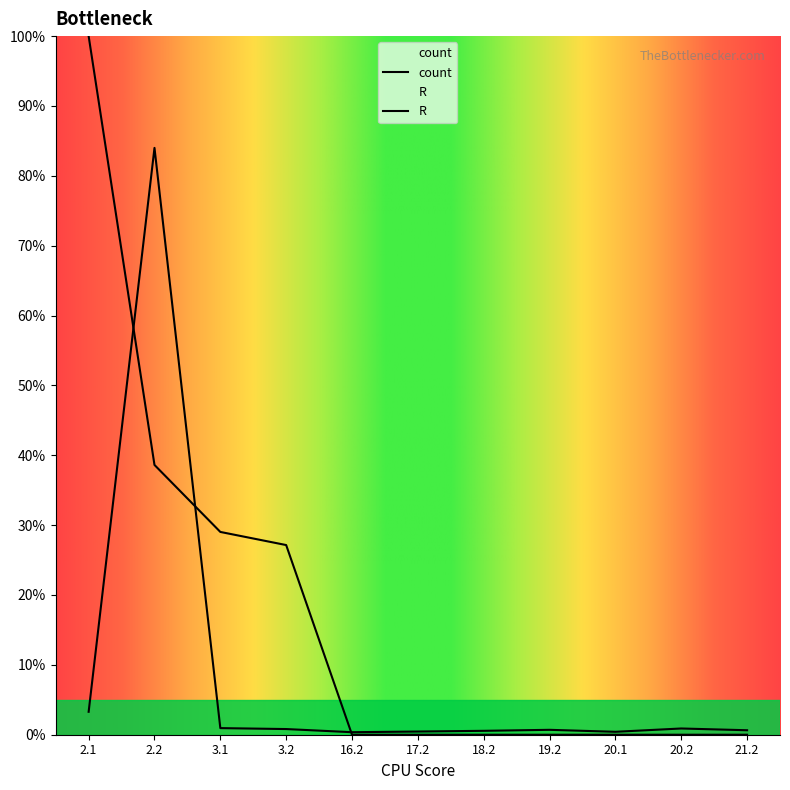

True or false: count has more than 2 points higher than both neighbors.

True